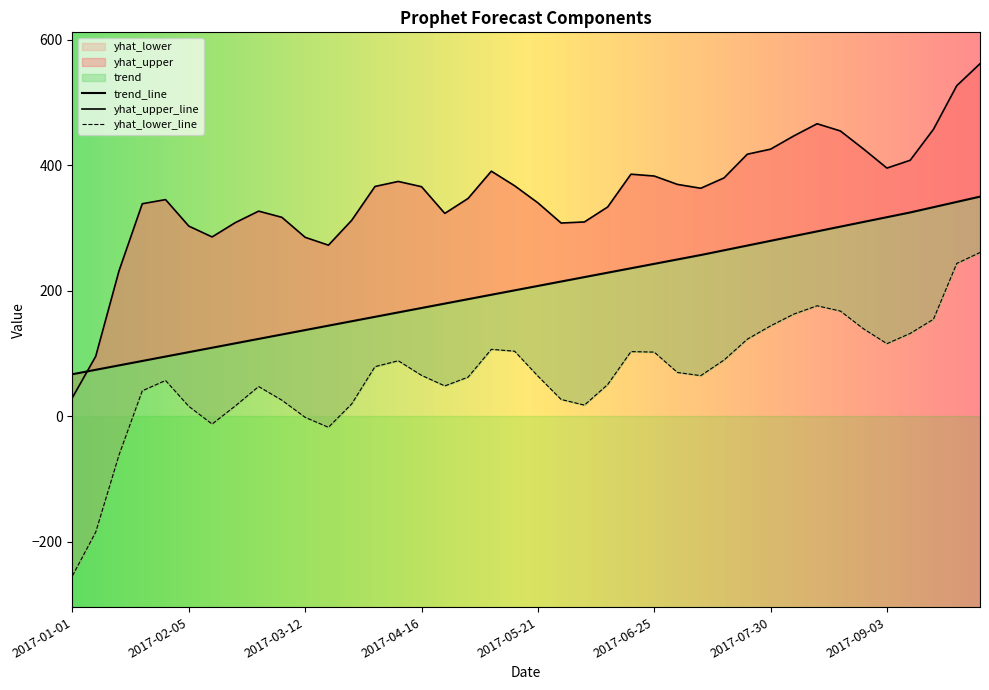

List the series in order of their peak value, highest first.

yhat_upper, trend, yhat_lower